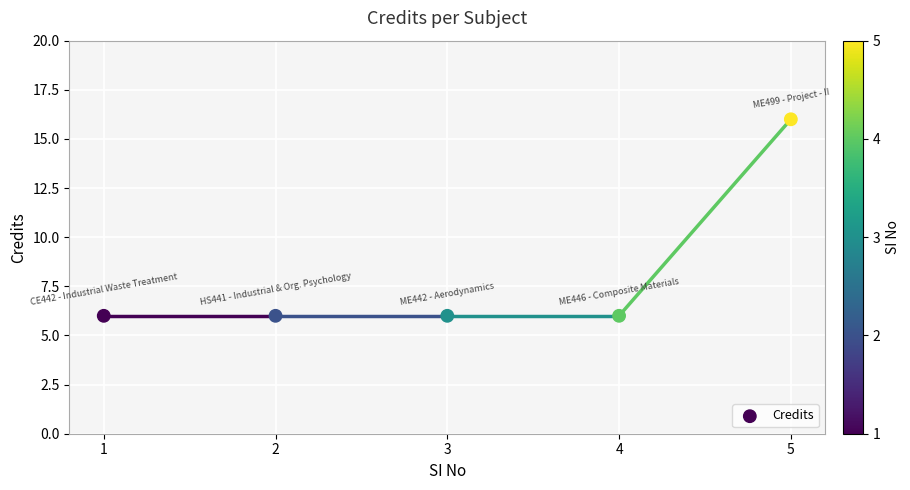

What is the range of Y values (max minus min)?

10